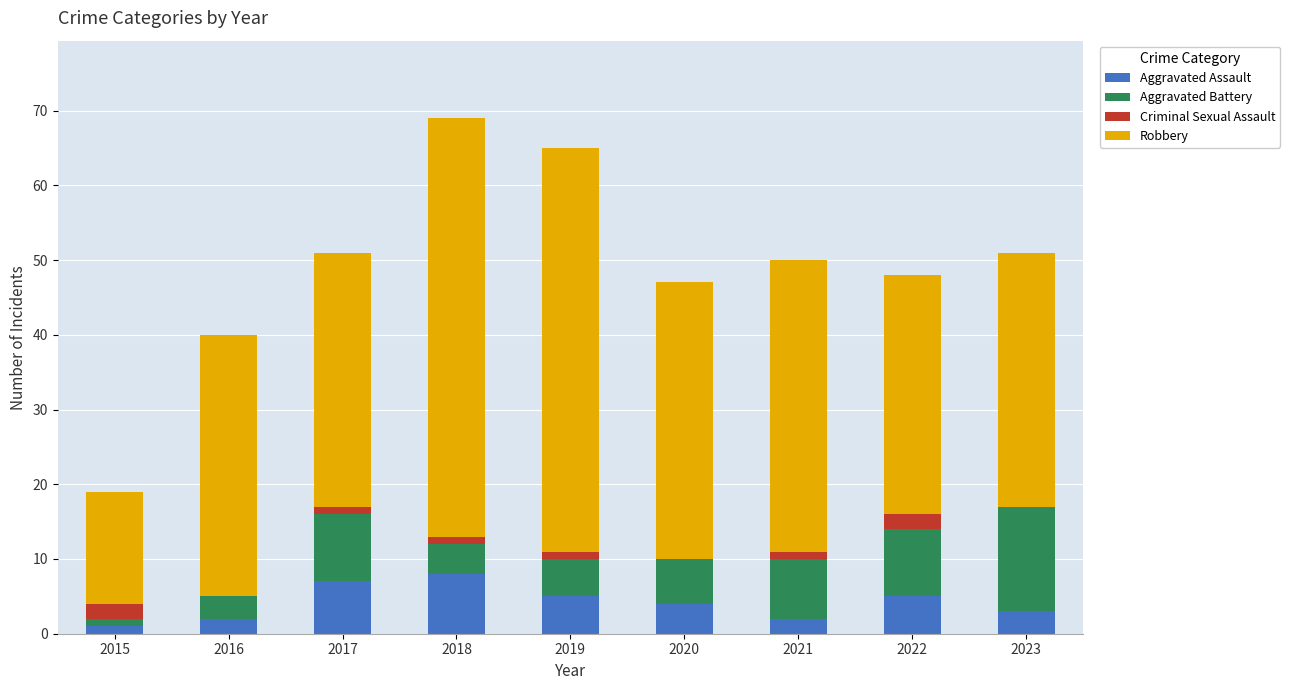

What is the total value across all series at 2016?

40